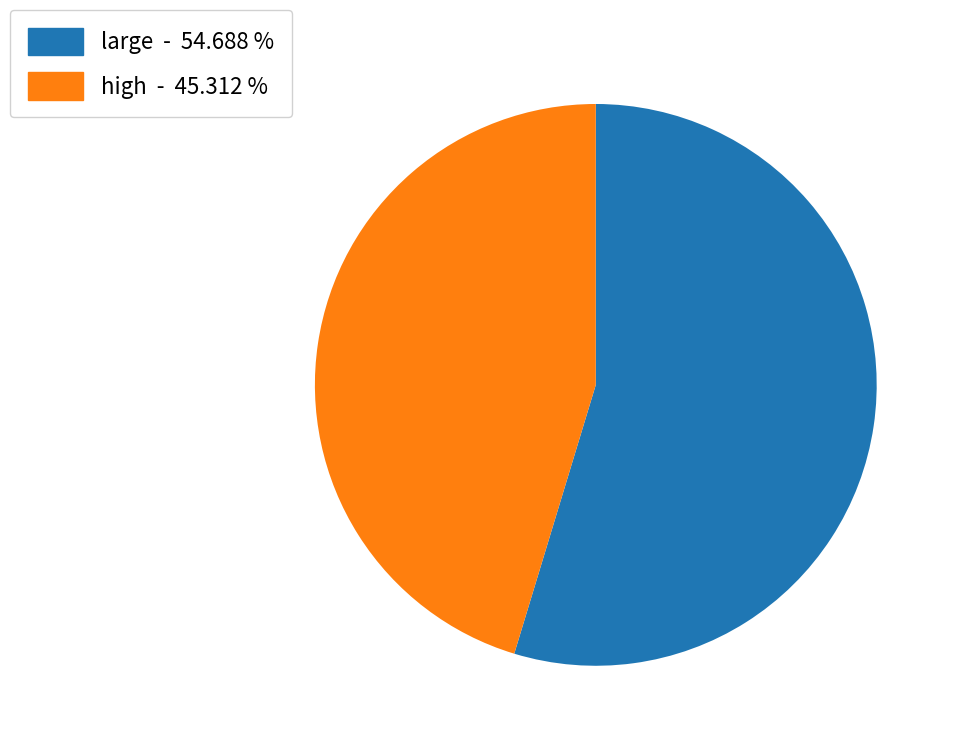

Is the sum of large - 54.688 % and high - 45.312 % greater than half?

Yes